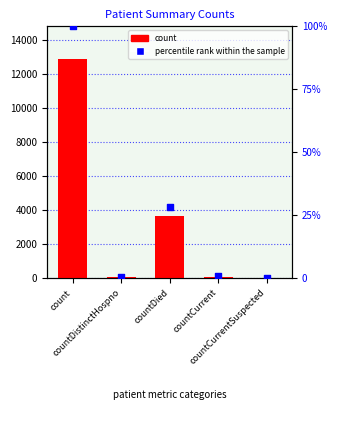

What is the total value across all series at countDied?

3651.1